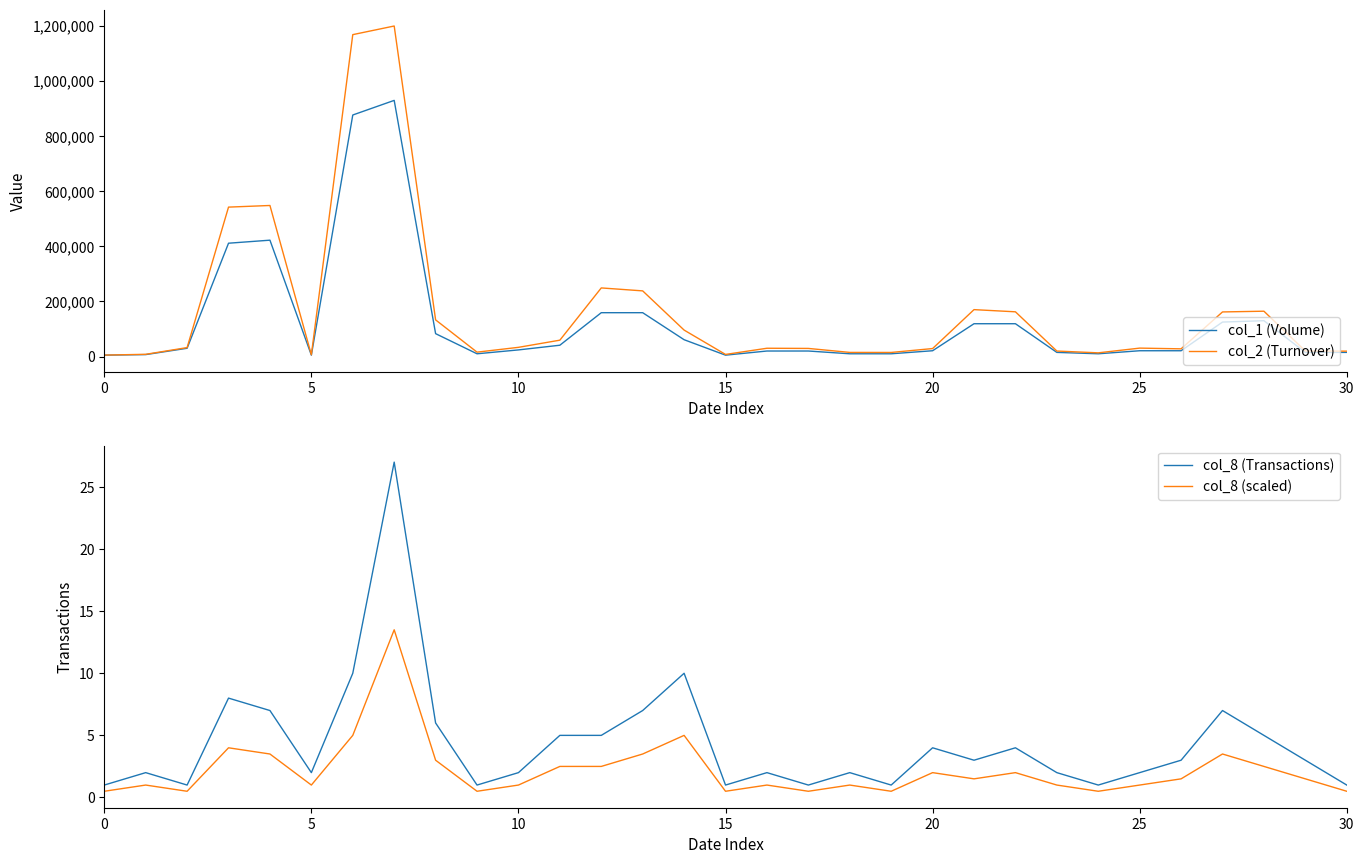

Does the chart display data point markers on the line(s)?

No